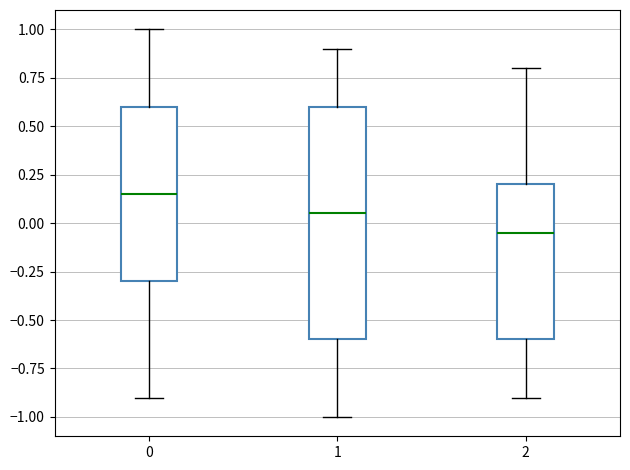

Reading left to right, read every box against the y-axis: the position of its median line, the range the box covers, and the ends of its whiskers. The values are not printed on the chart, so give them approximately, as read against the axis.

0: median 0.15, box -0.30 to 0.60, whiskers -0.90 to 1.00
1: median 0.05, box -0.60 to 0.60, whiskers -1.00 to 0.90
2: median -0.05, box -0.60 to 0.20, whiskers -0.90 to 0.80